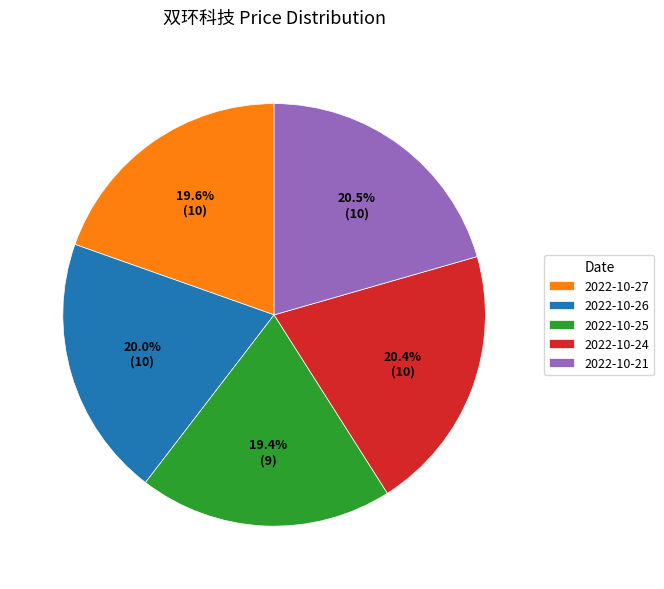

What is the total percentage of 2022-10-27 and 2022-10-26?

39.6%